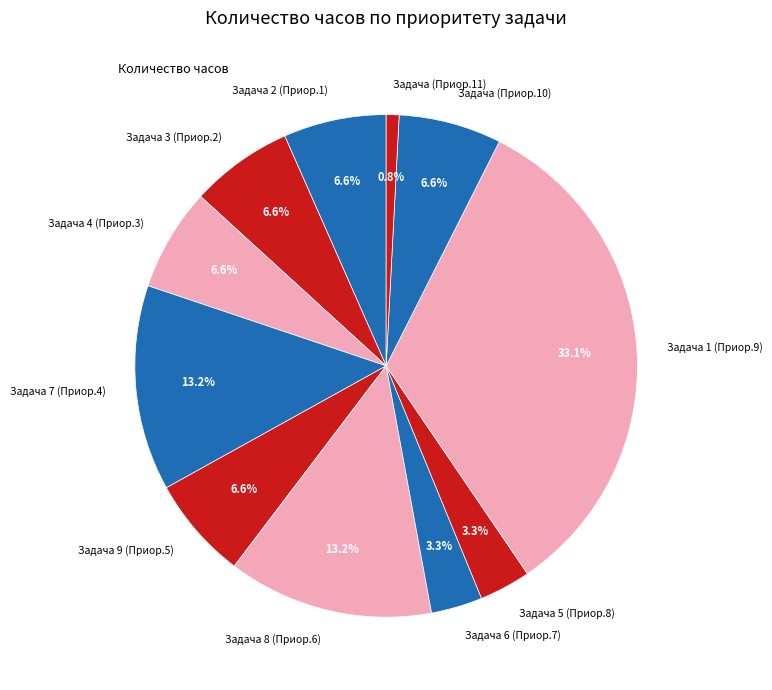

Combined, do Задача 6 (Приор.7) and Задача 1 (Приор.9) account for over 50%?

No